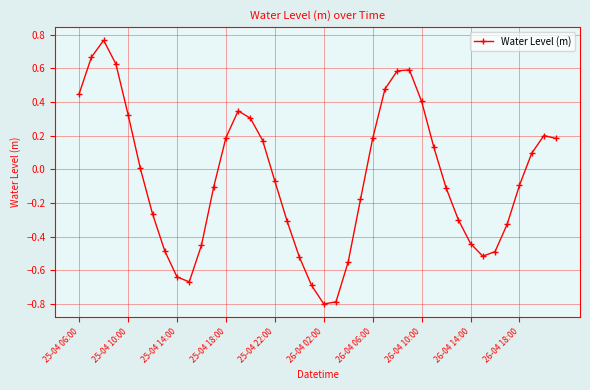

What is the sum of all values?

-2.1